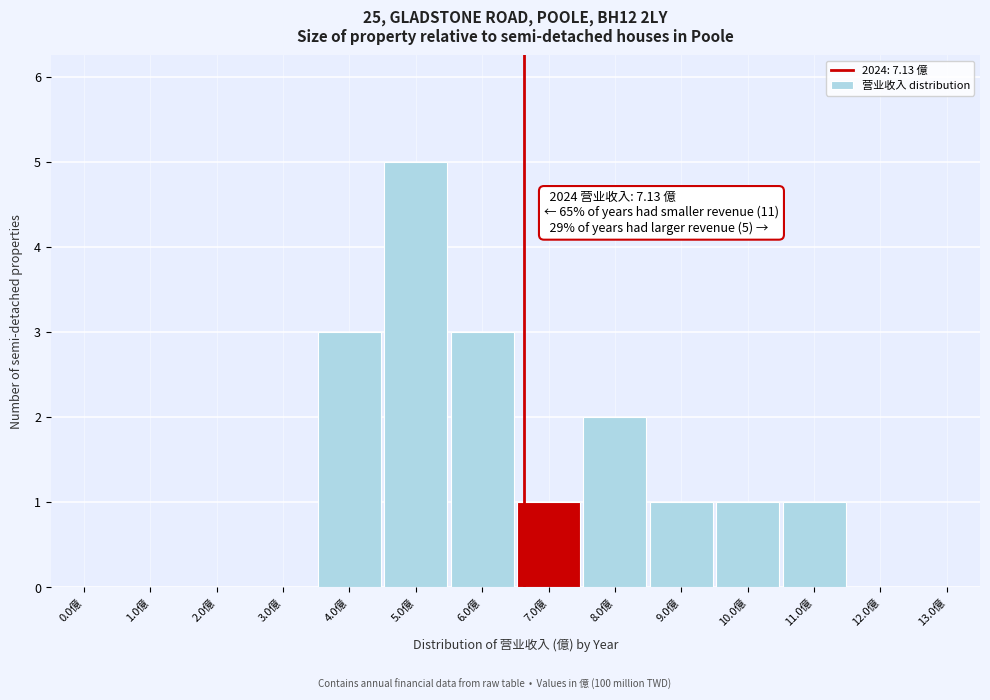

Reading right to left, extract all data points from this chart.

13.0億=0	12.0億=0	11.0億=1	10.0億=1	9.0億=1	8.0億=2	7.0億=1	6.0億=3	5.0億=5	4.0億=3	3.0億=0	2.0億=0	1.0億=0	0.0億=0